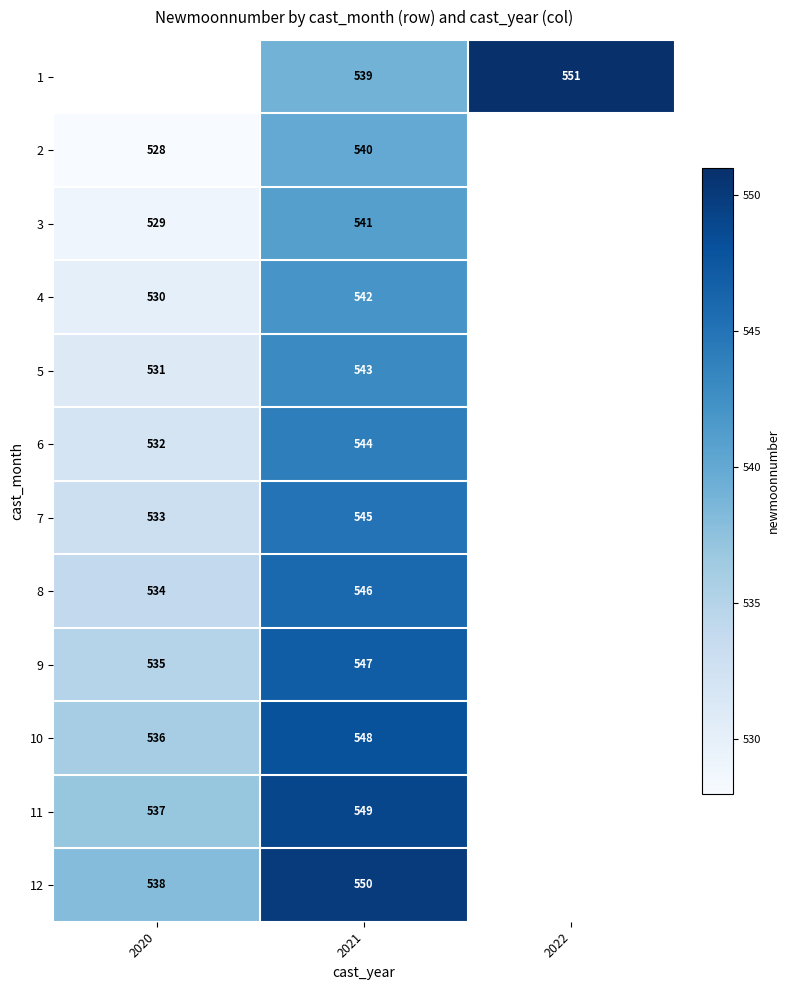

The value of 3 at 2021 is 367. True or false?

False